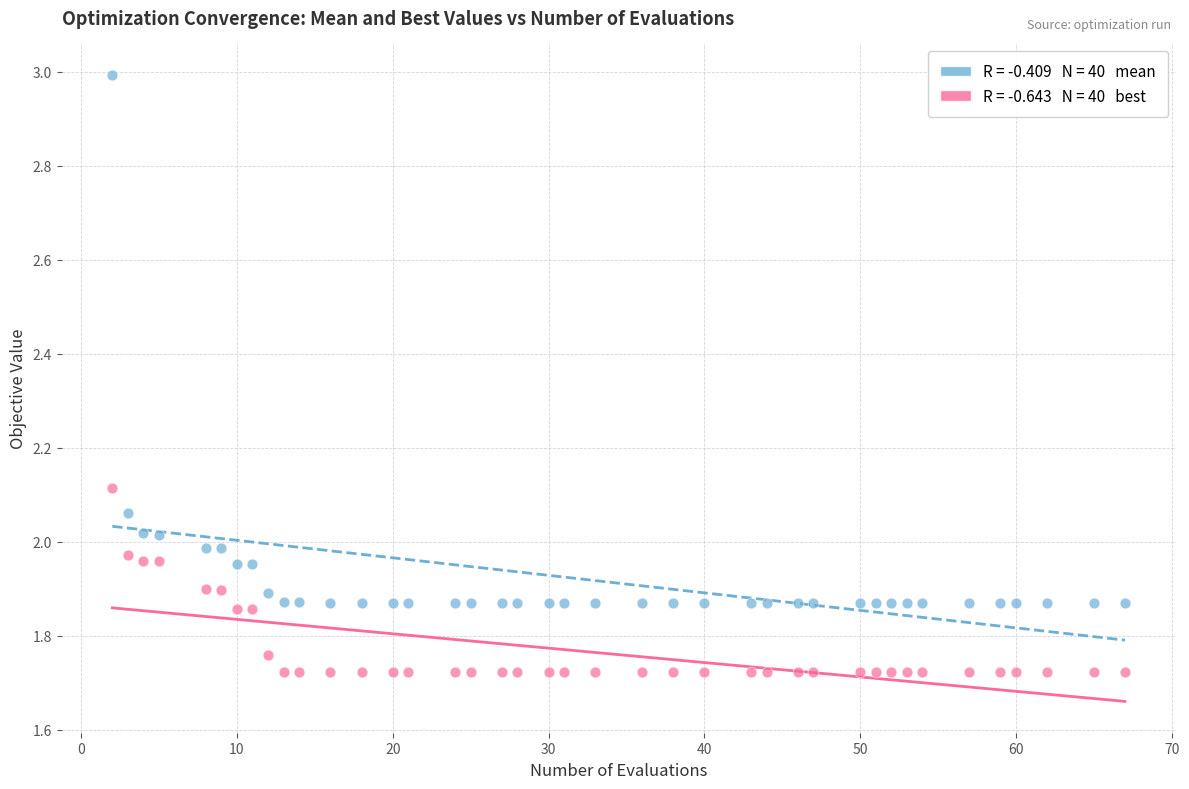

Across all data points, what is the range of Y values (max minus min)?

1.3